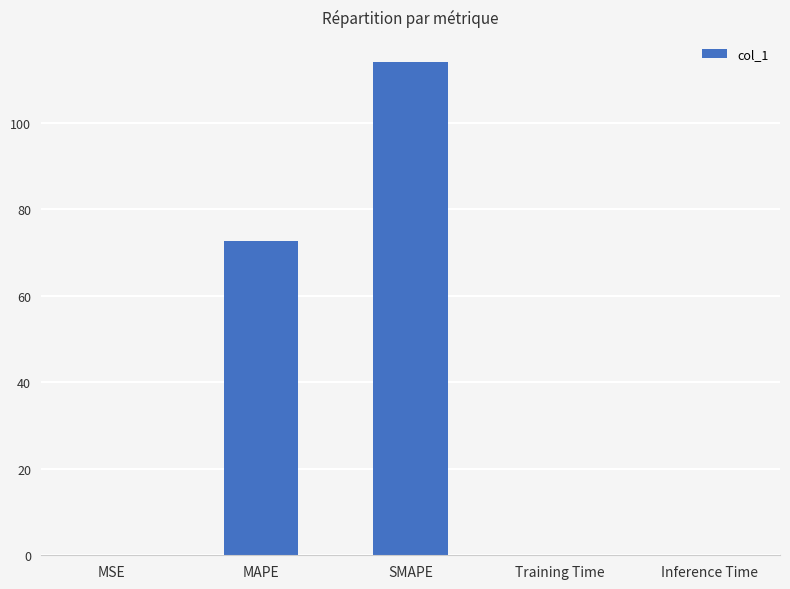

At which label is the value closest to 57?

MAPE